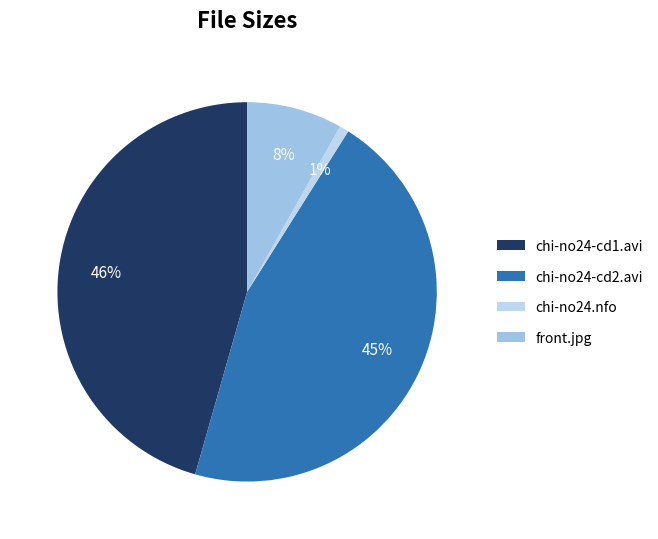

Count the number of slices in the pie.

4